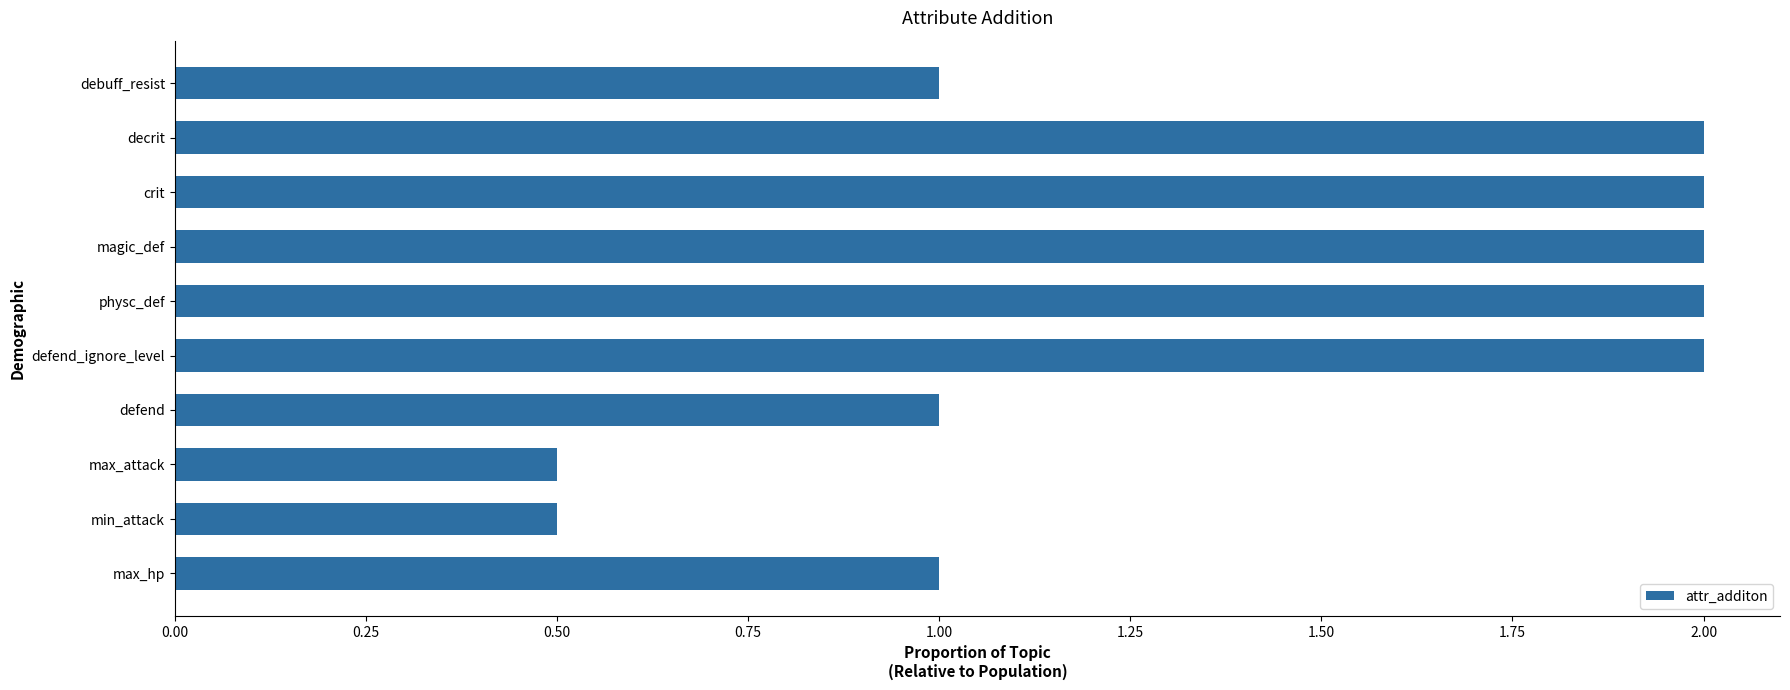

What is the difference between the second highest and minimum values?

1.5